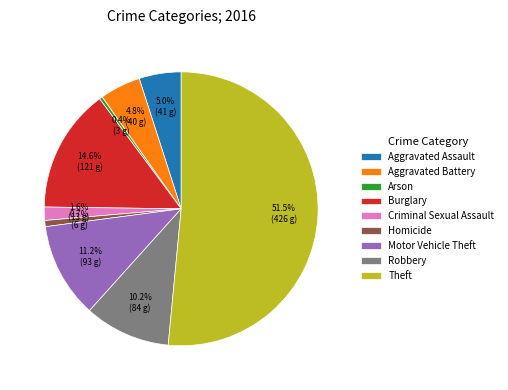

What is the largest slice in the pie chart?

Theft